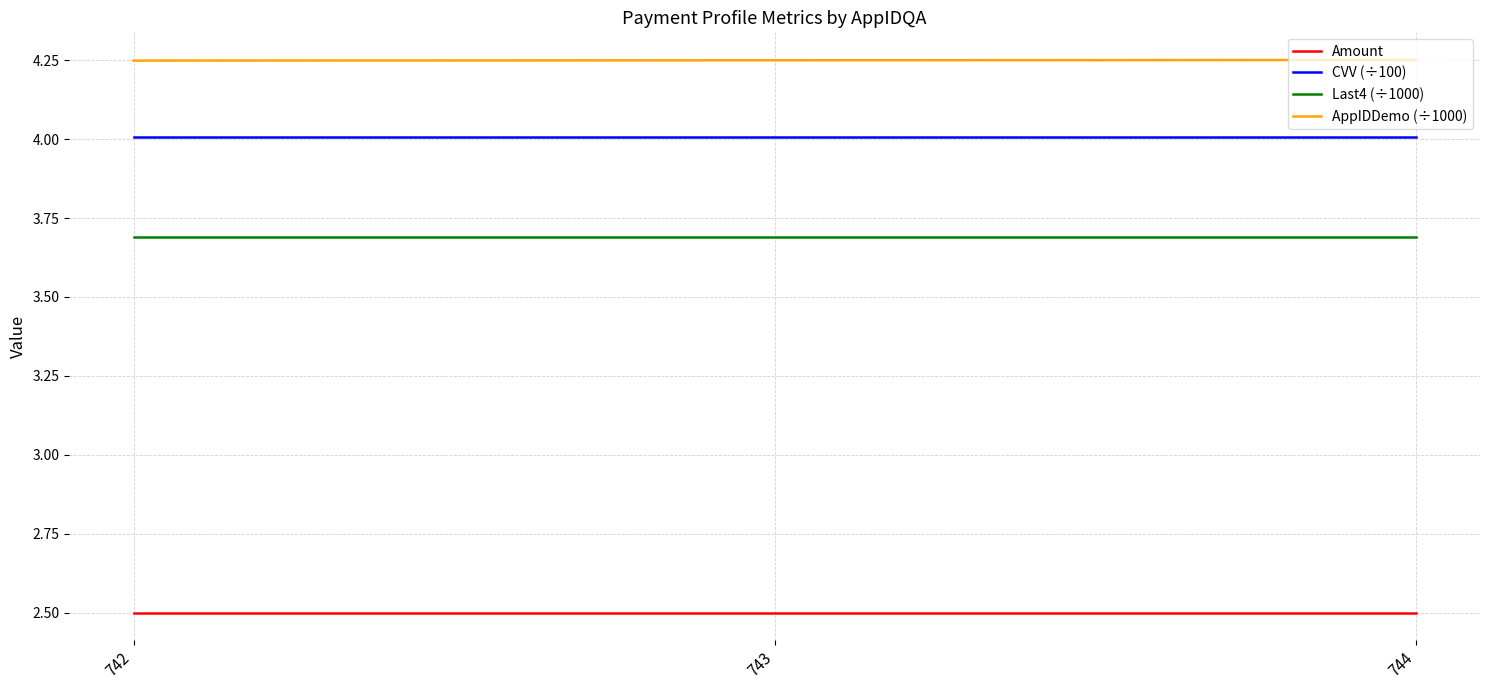

Rank the series by their maximum value, from highest to lowest.

AppIDDemo (÷1000), CVV (÷100), Last4 (÷1000), Amount